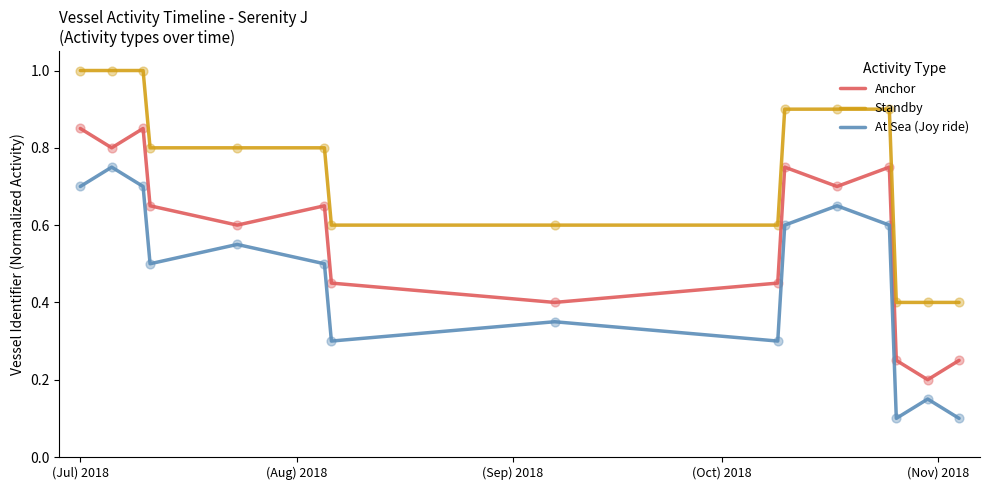

Which series has the largest total across all categories?

Standby